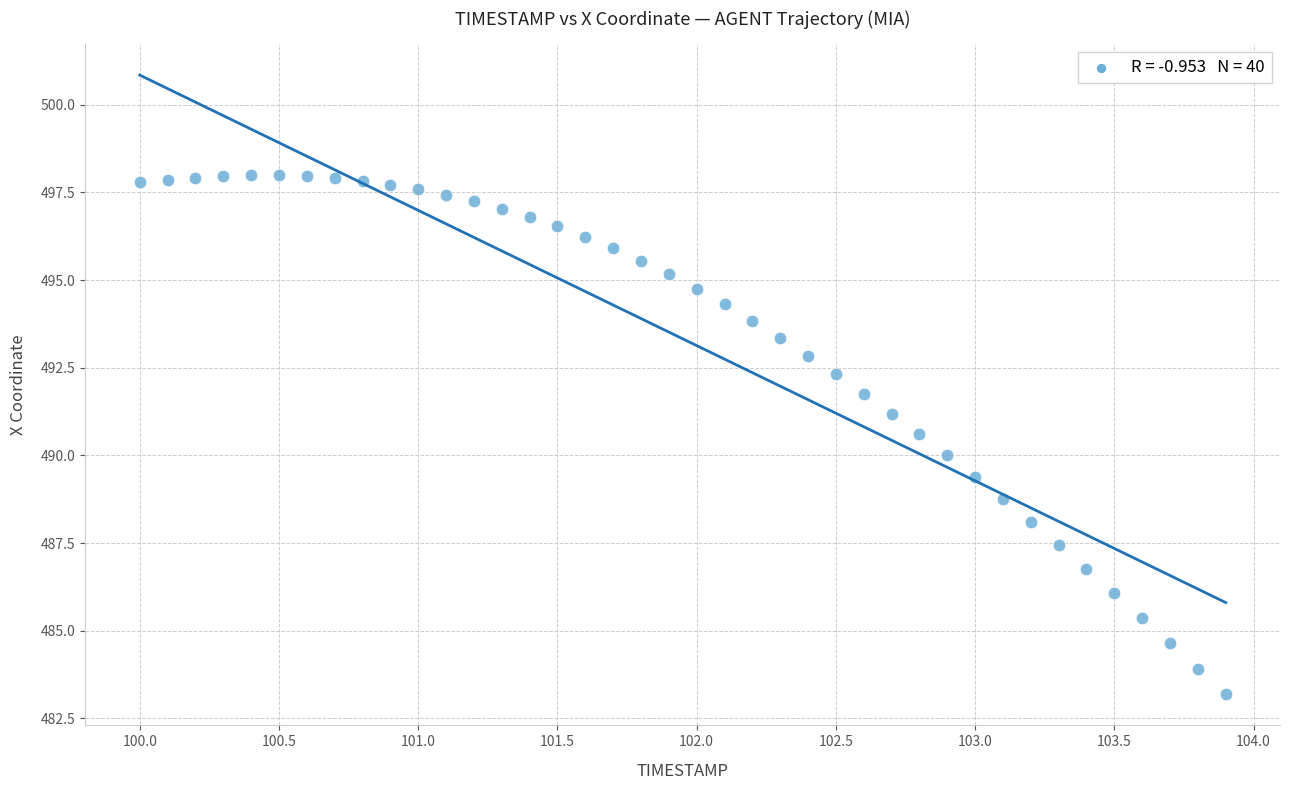

What is the range of Y values (max minus min)?

14.8